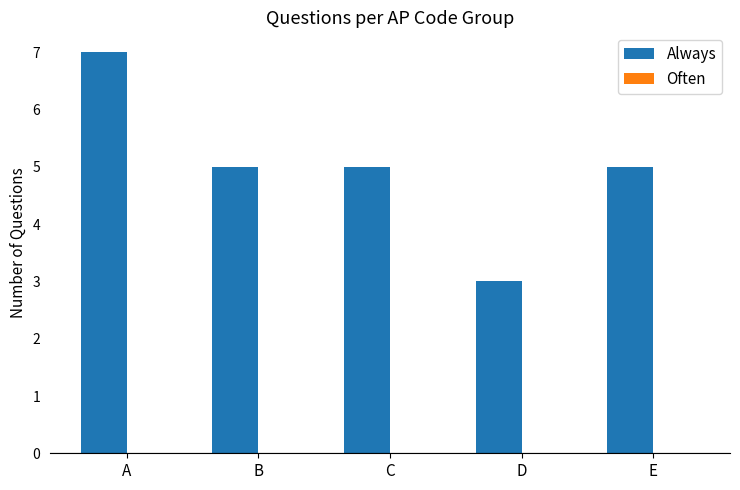

What is the sum of the values at C and E?

10